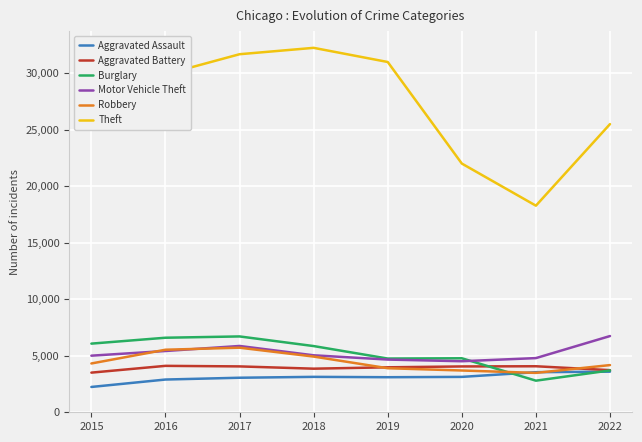

The value of Theft at 2022 is 33677. True or false?

False